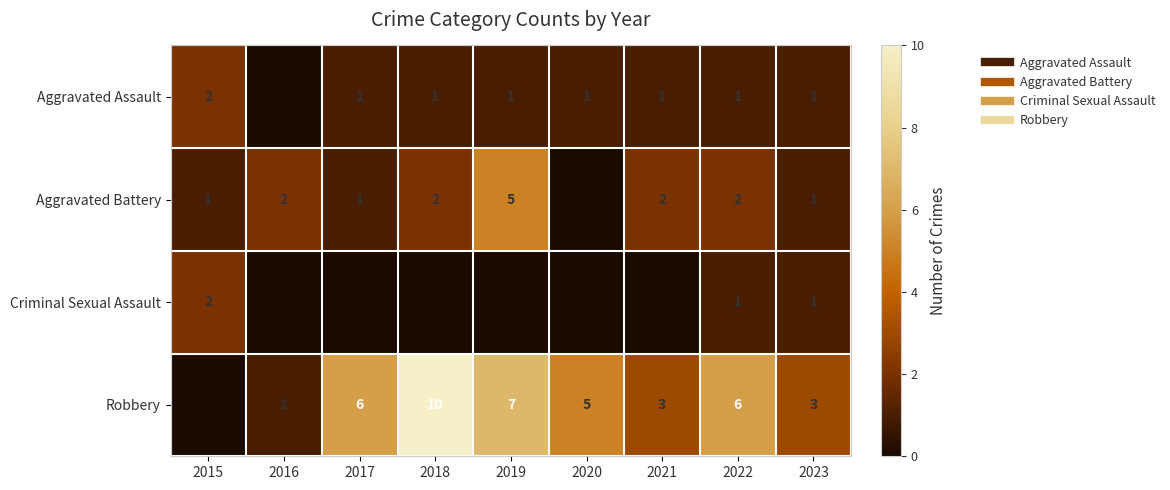

At which label is Aggravated Assault closest to 1?

2017